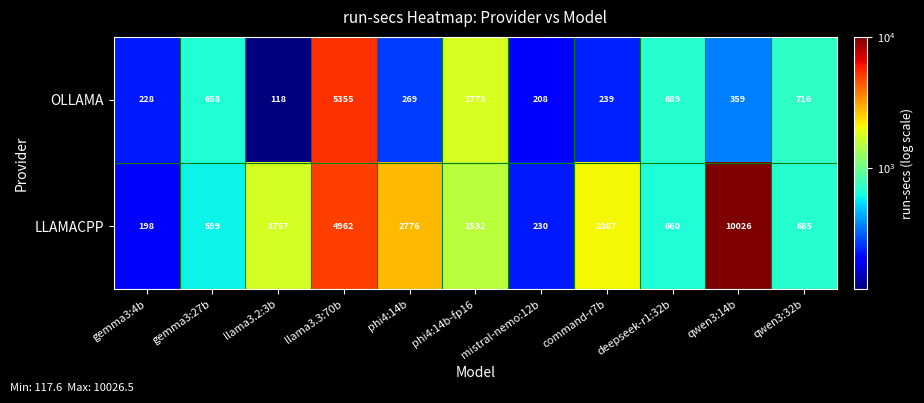

How many categories are shown in the chart?

11